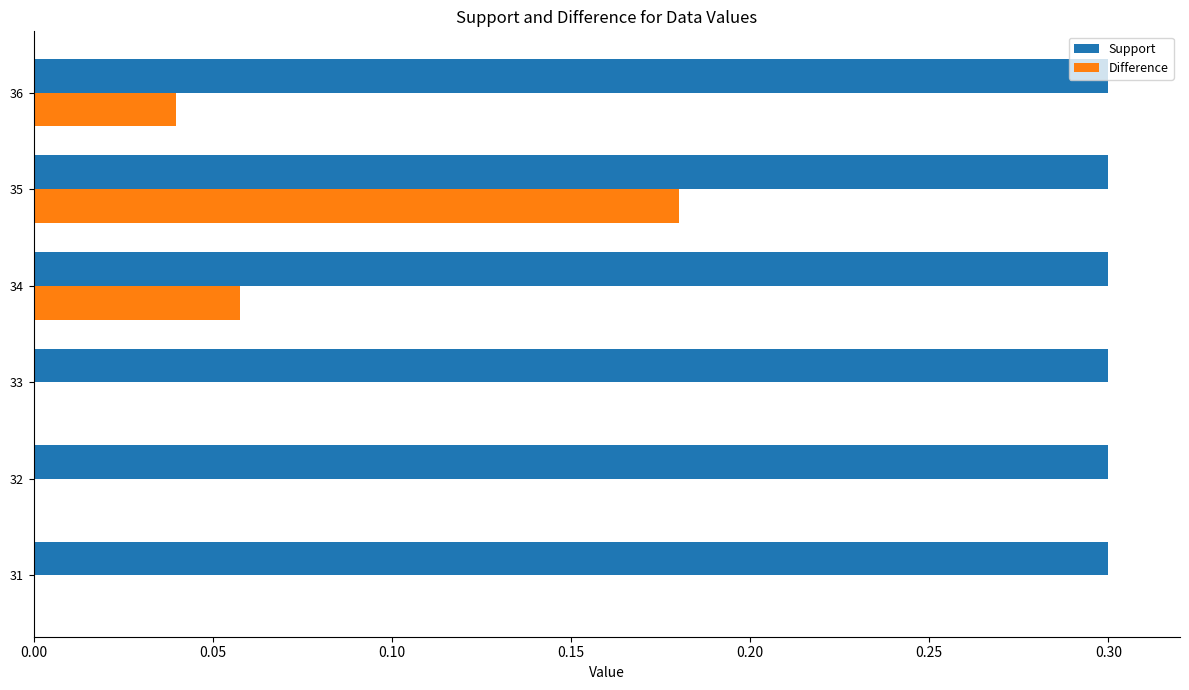

What is the sum of the Support values at 34 and 36?

0.6